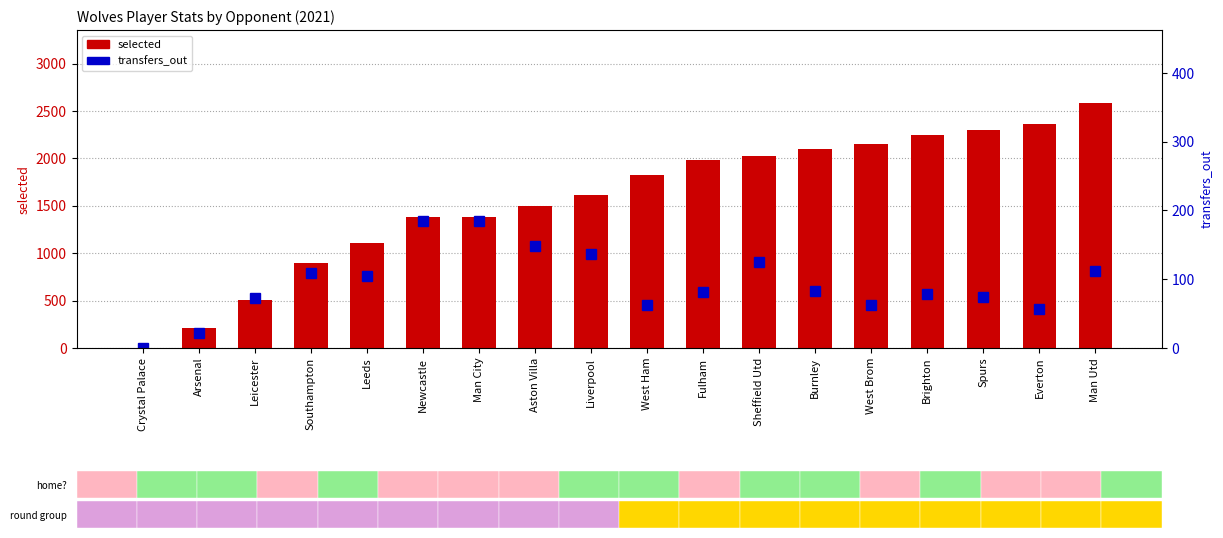

What is the average value of the transfers_out series?

94